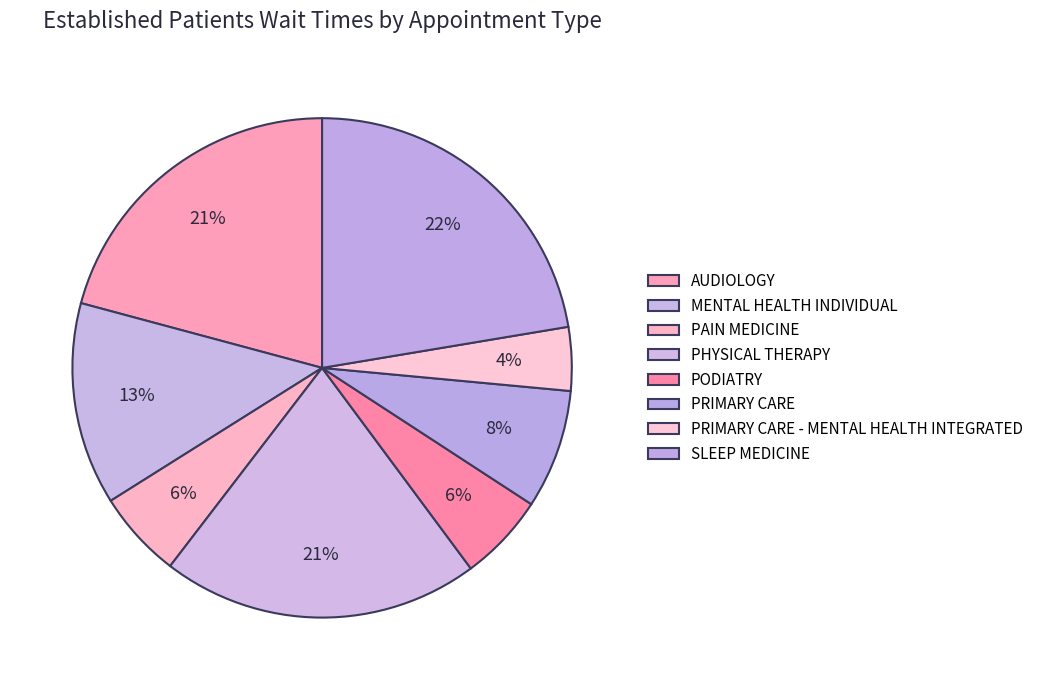

Which slice is the smallest?

PRIMARY CARE - MENTAL HEALTH INTEGRATED